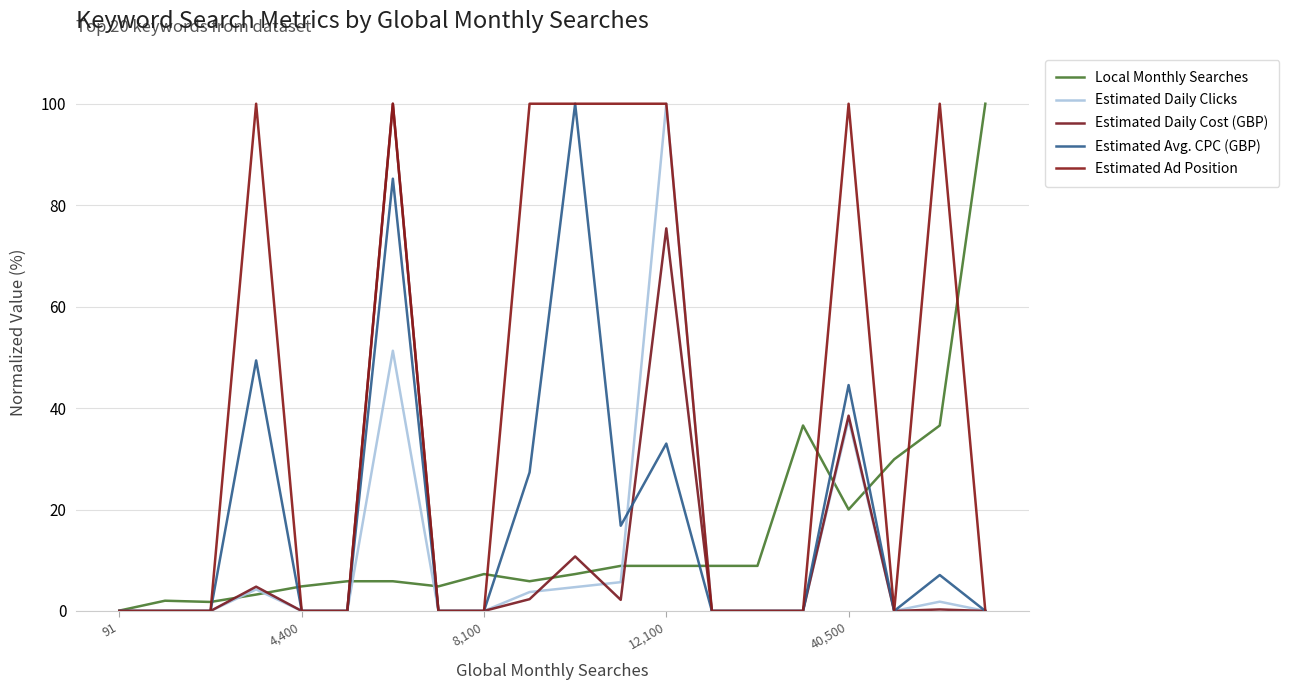

Does the chart display data point markers on the line(s)?

No